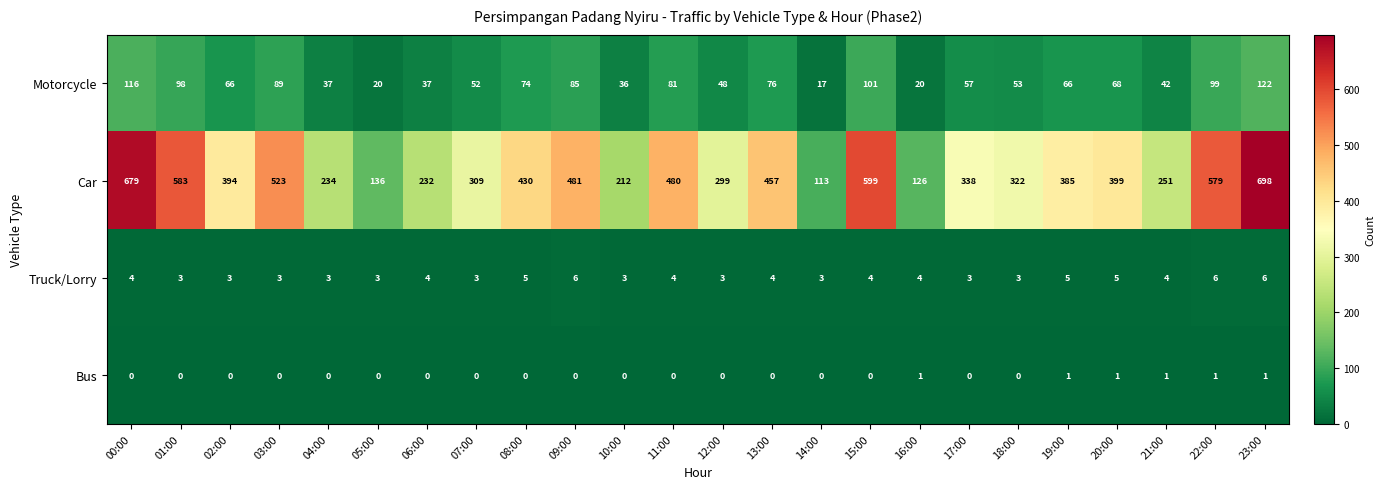

What is the highest value of the Truck/Lorry series?

6